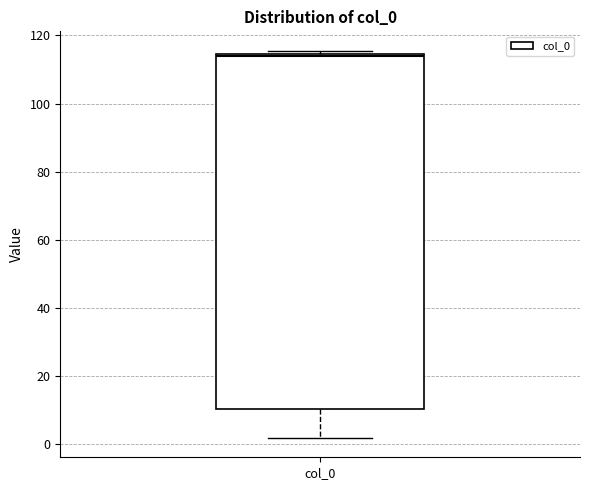

Read this box plot against the y-axis: the position of the median line, the range covered by the box, and the ends of both whiskers. The values are not printed on the chart, so give them approximately, as read against the axis.

median 114 (just below the box's upper edge), box 10 to 114, whiskers 2 to 116